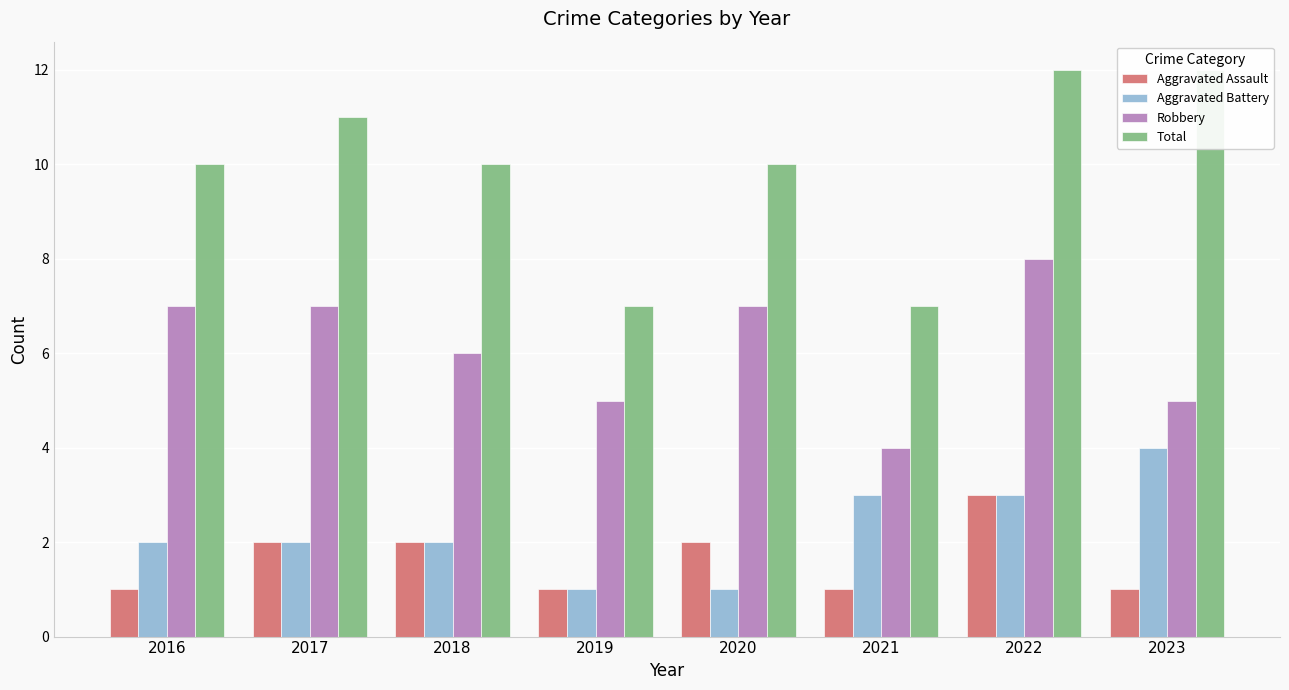

Reading left to right, what are all the values shown in this chart?

Aggravated Assault: 2016=1	2017=2	2018=2	2019=1	2020=2	2021=1	2022=3	2023=1
Aggravated Battery: 2016=2	2017=2	2018=2	2019=1	2020=1	2021=3	2022=3	2023=4
Robbery: 2016=7	2017=7	2018=6	2019=5	2020=7	2021=4	2022=8	2023=5
Total: 2016=10	2017=11	2018=10	2019=7	2020=10	2021=7	2022=12	2023=12